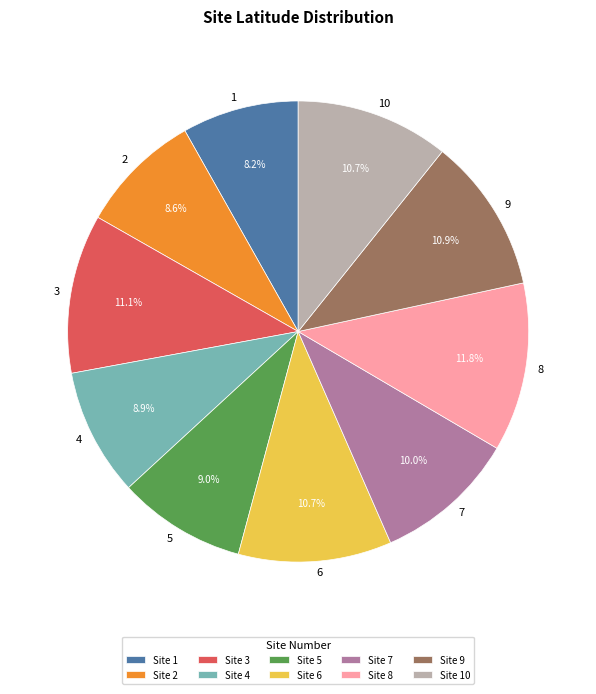

Between 9 and 4, which is larger?

9